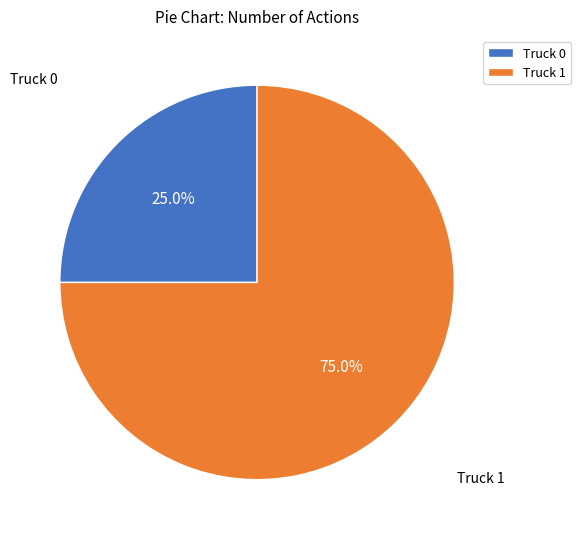

How much of the chart is everything except Truck 1?

25.0%